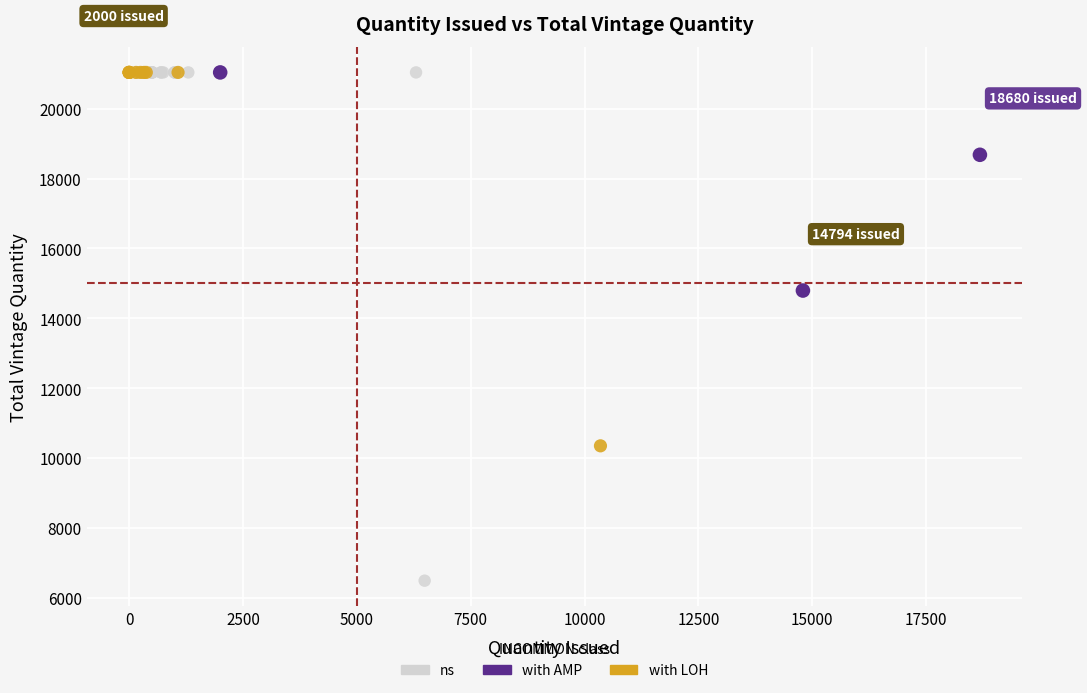

Which series contains the lowest Y value?

ns